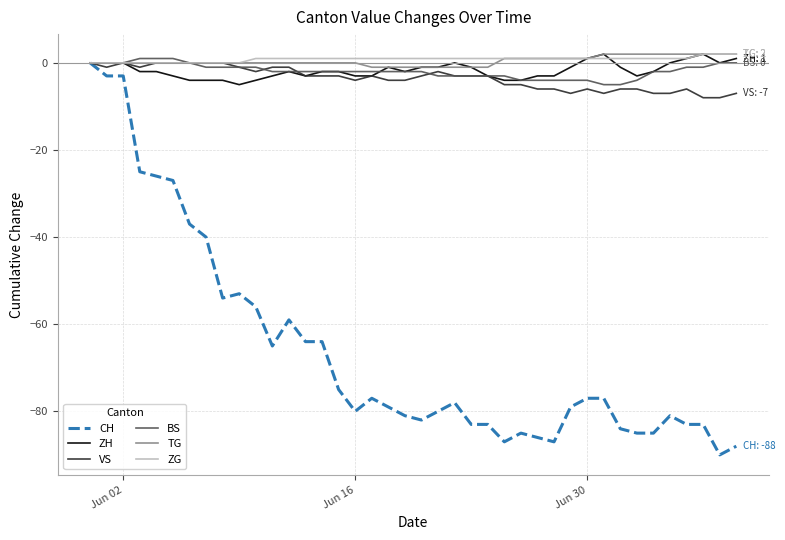

What is the average value of the CH series?

-66